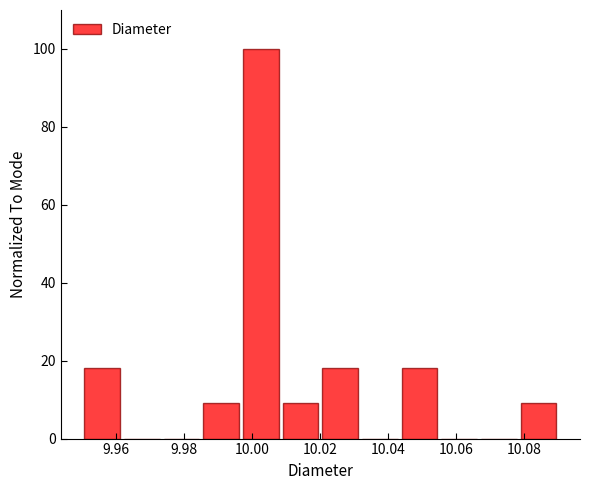

What is the height of the bar covering 10.020 to 10.032 on the x-axis? Neither the bar edges nor the heights are printed on the chart, so give them approximately, as read against the axes.

18